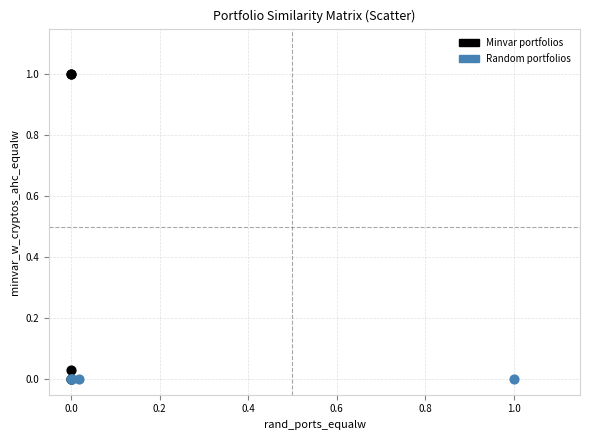

Which series reaches the maximum Y coordinate?

Minvar portfolios